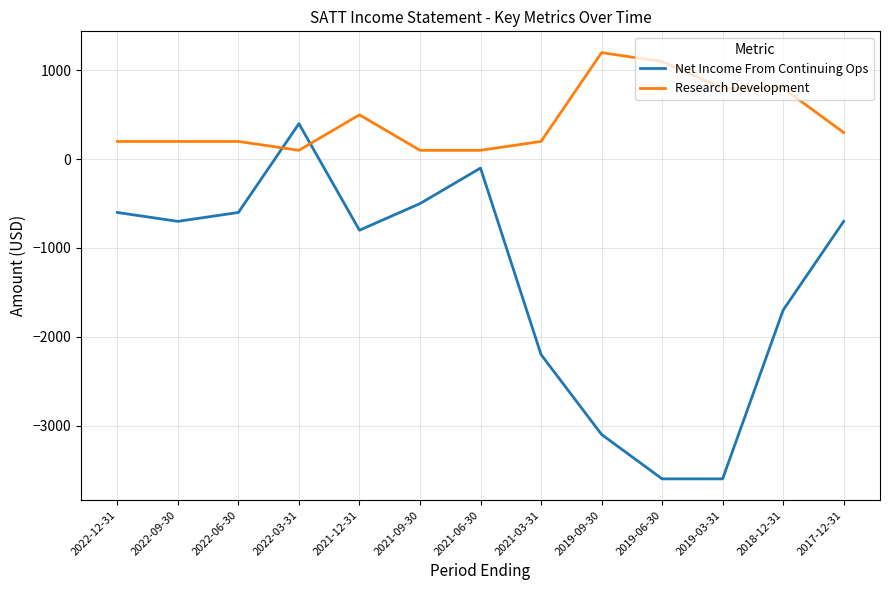

What is the difference between the maximum and second lowest values in the Net Income From Continuing Ops series?

4000